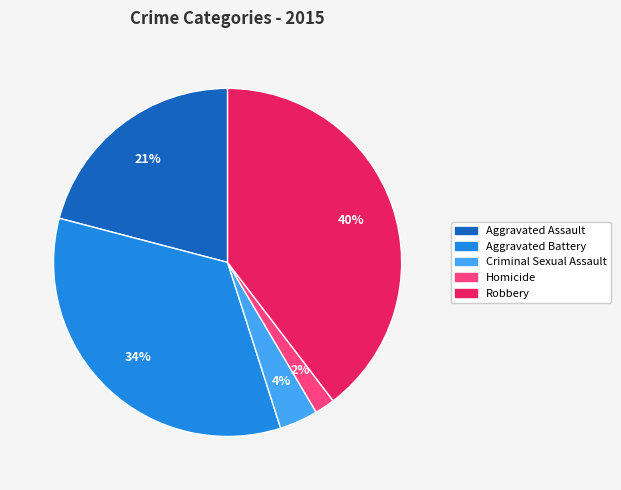

Between Aggravated Battery and Robbery, which is larger?

Robbery